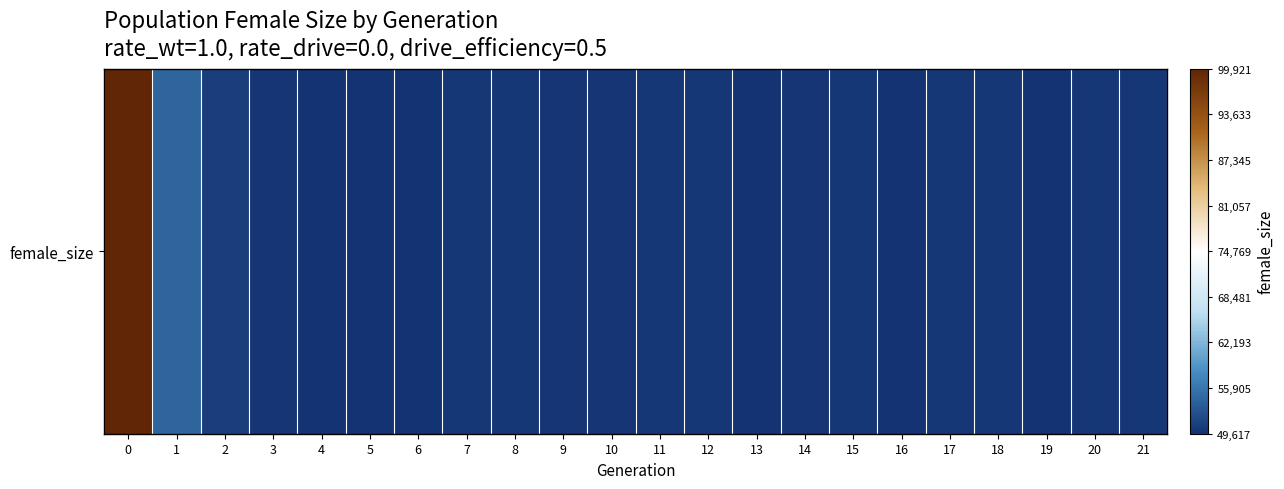

What is the difference between the second highest and second lowest values?

4713